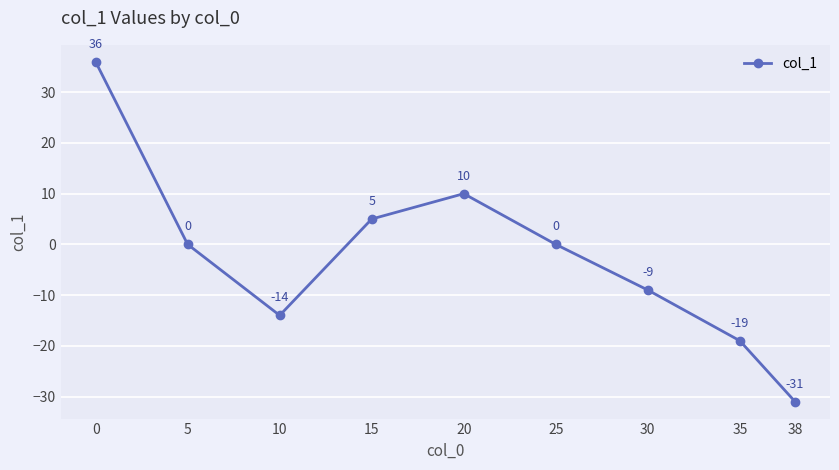

How many data points are less than 0?

4